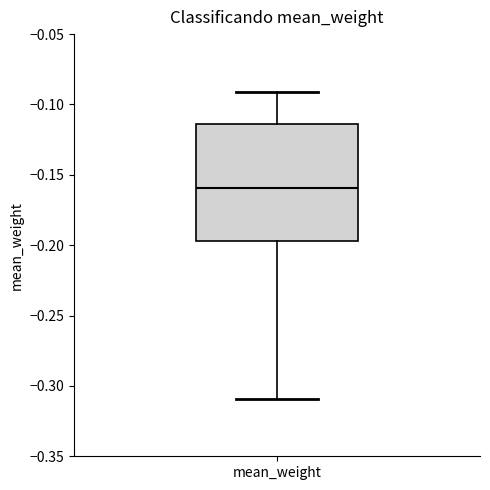

Where is the lower edge of the box for mean_weight on the y-axis? The values are not printed on the chart, so give them approximately, as read against the axis.

-0.195